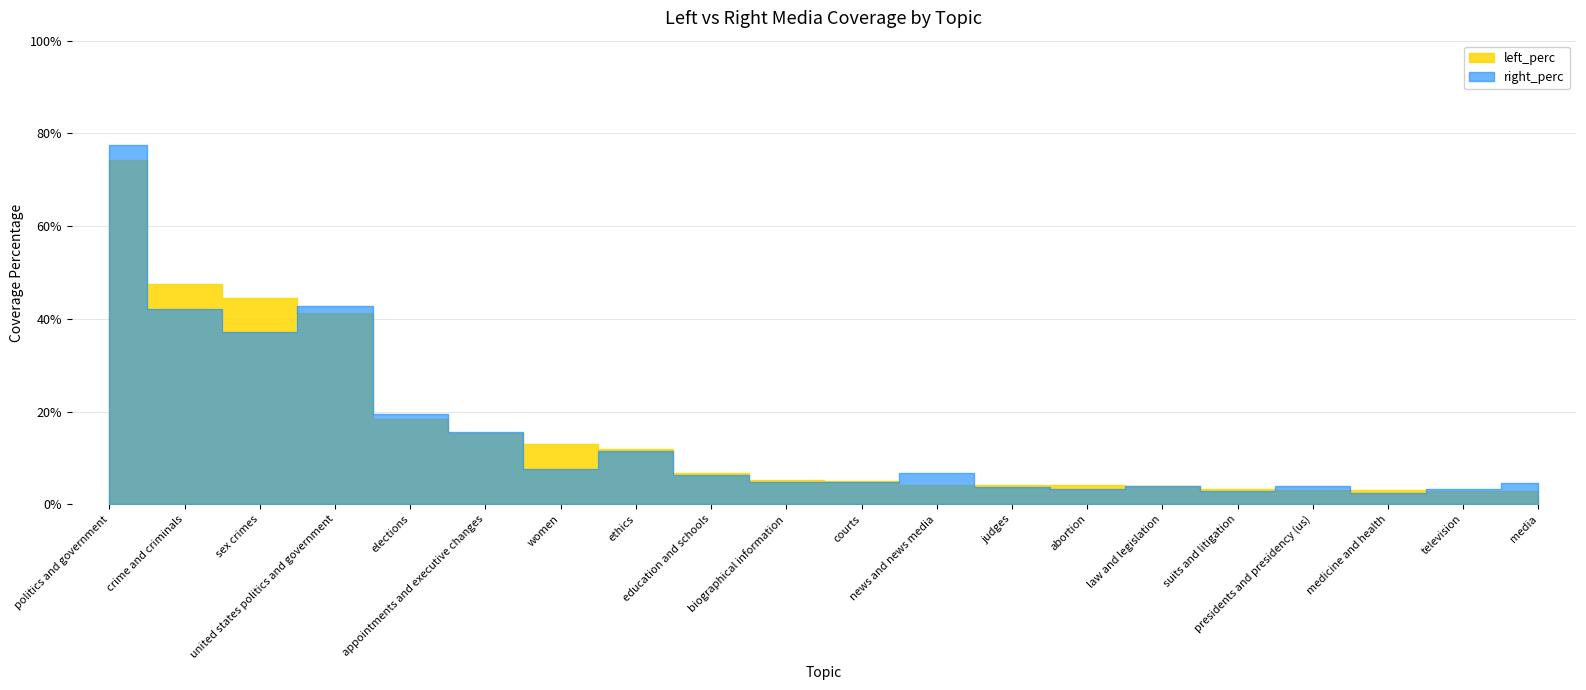

True or false: right_perc has a value of 0.1 at biographical information.

False